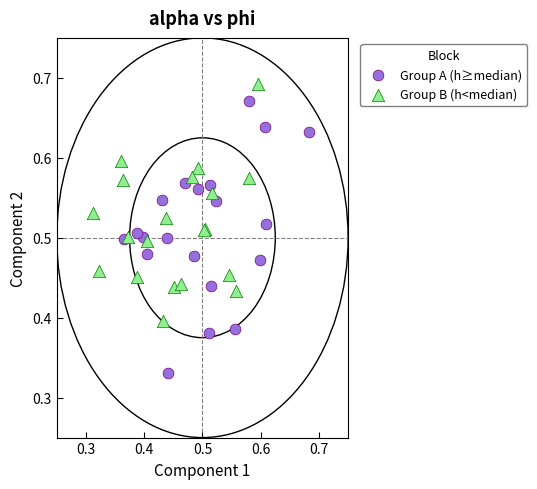

Which series has the widest spread of Y values?

Group A (h≥median)